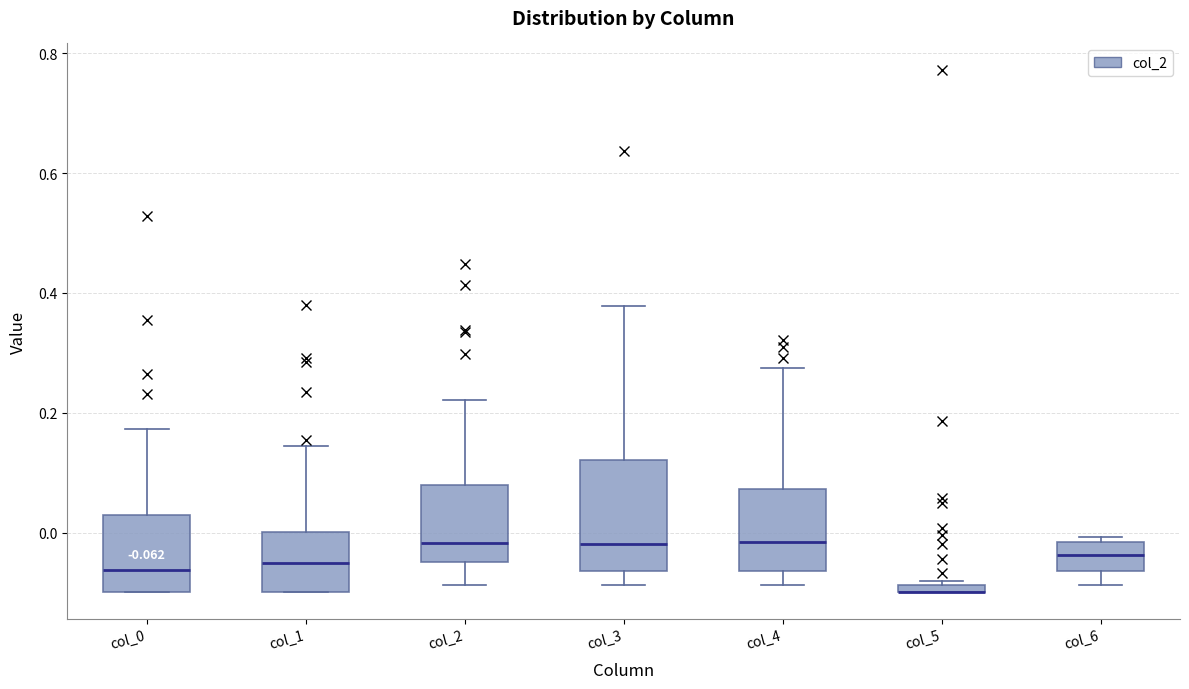

Comparing the boxes themselves (not the whiskers), which one is the tallest?

col_3